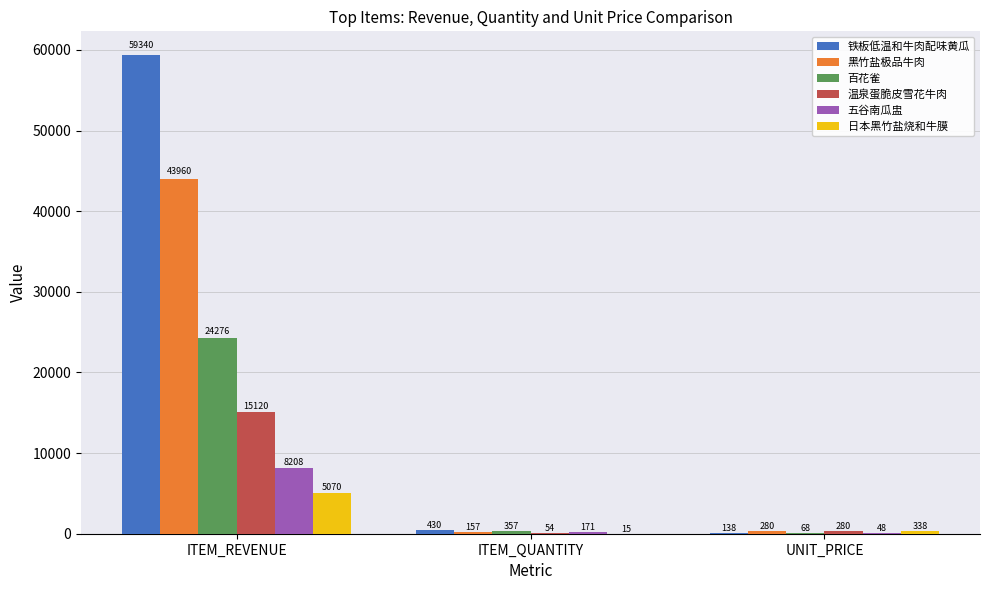

Which category has the highest value in the 温泉蛋脆皮雪花牛肉 series?

ITEM_REVENUE